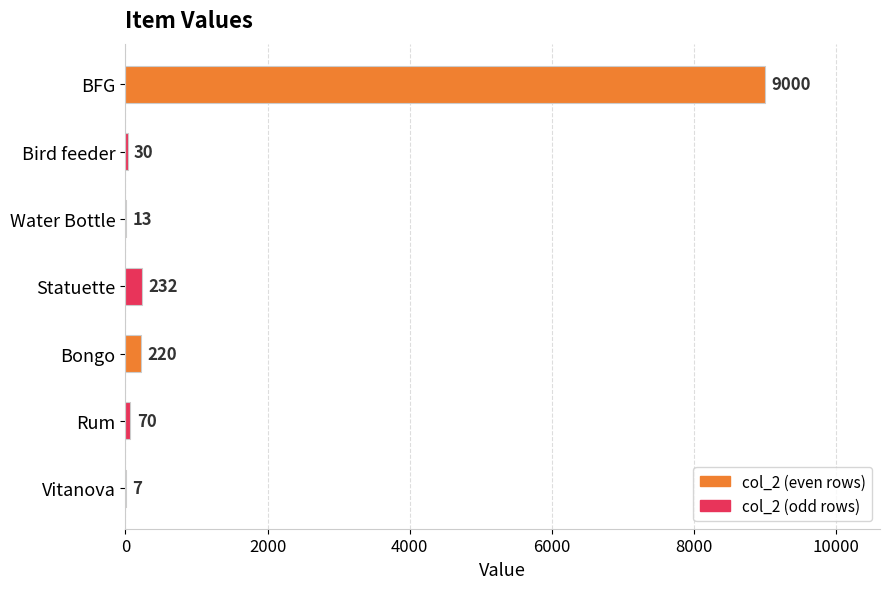

Reading bottom to top, extract all data points from this chart.

Vitanova=7	Rum=70	Bongo=220	Statuette=232	Water Bottle=13	Bird feeder=30	BFG=9000